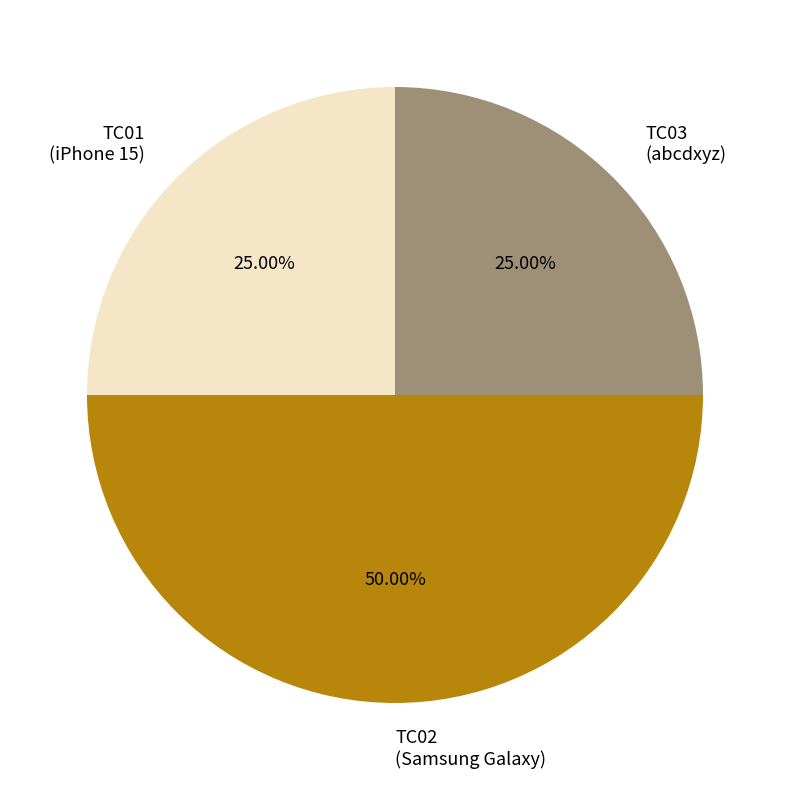

To the nearest percent, what is the combined percentage of TC02 and TC03?

75%